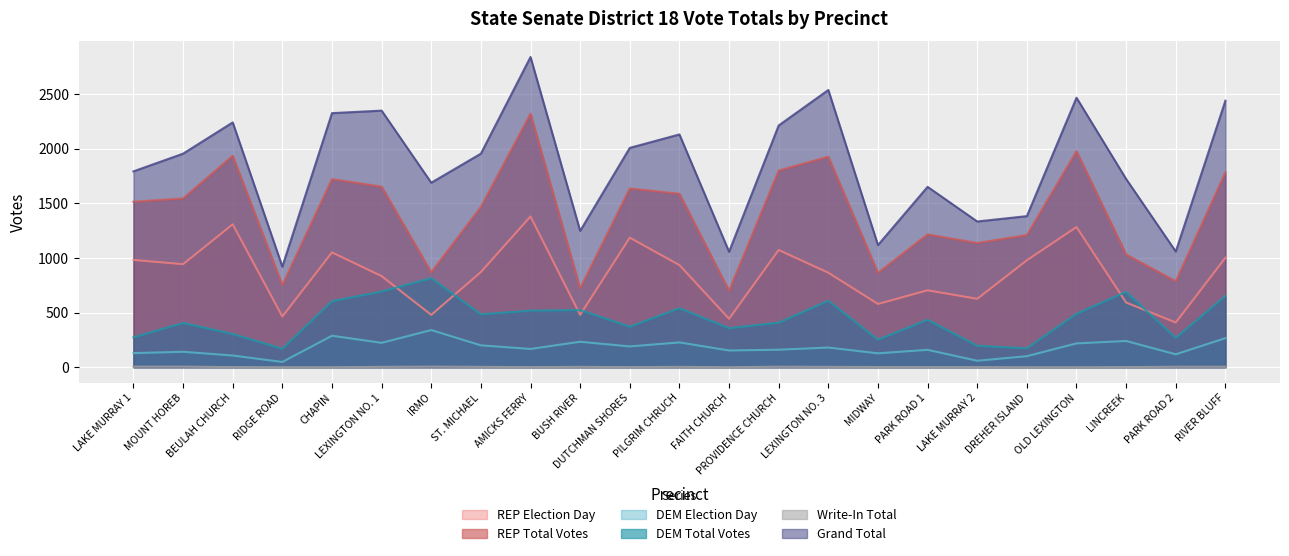

The value of DEM Total Votes at LAKE MURRAY 1 is 273. True or false?

True